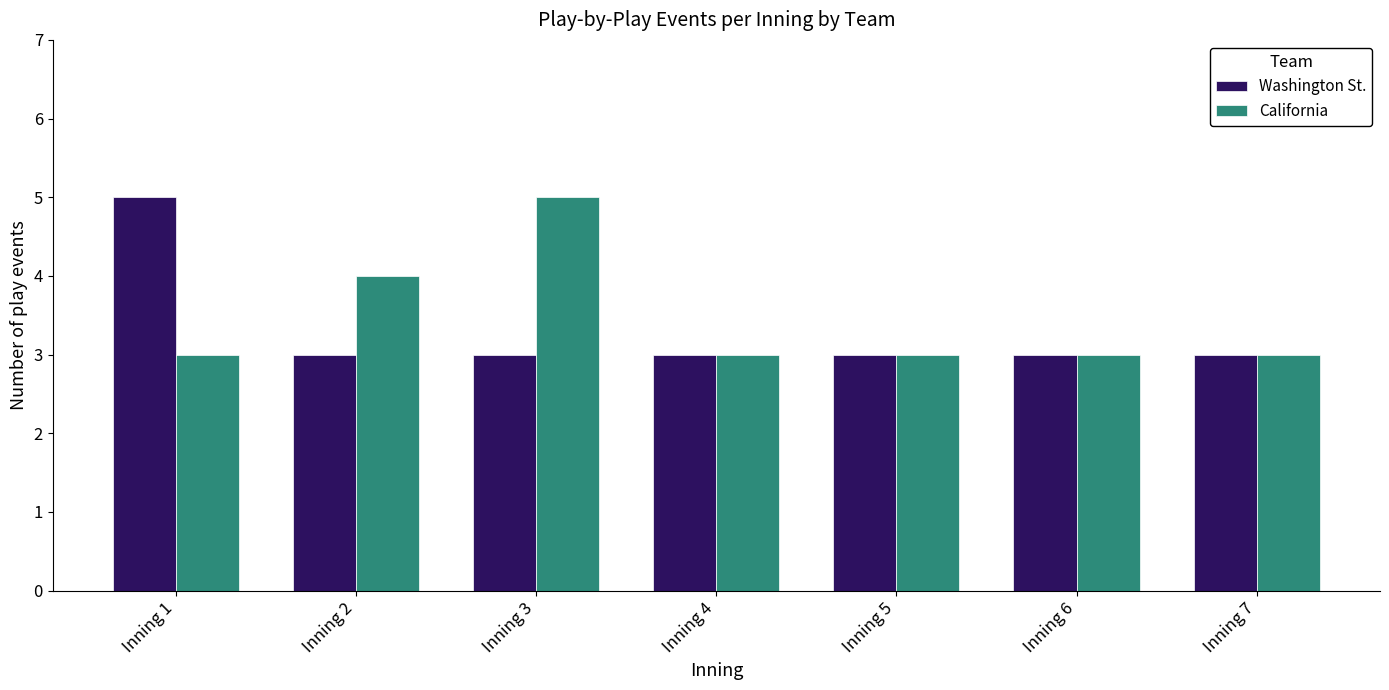

What is the difference between the maximum and minimum values in the California series?

2